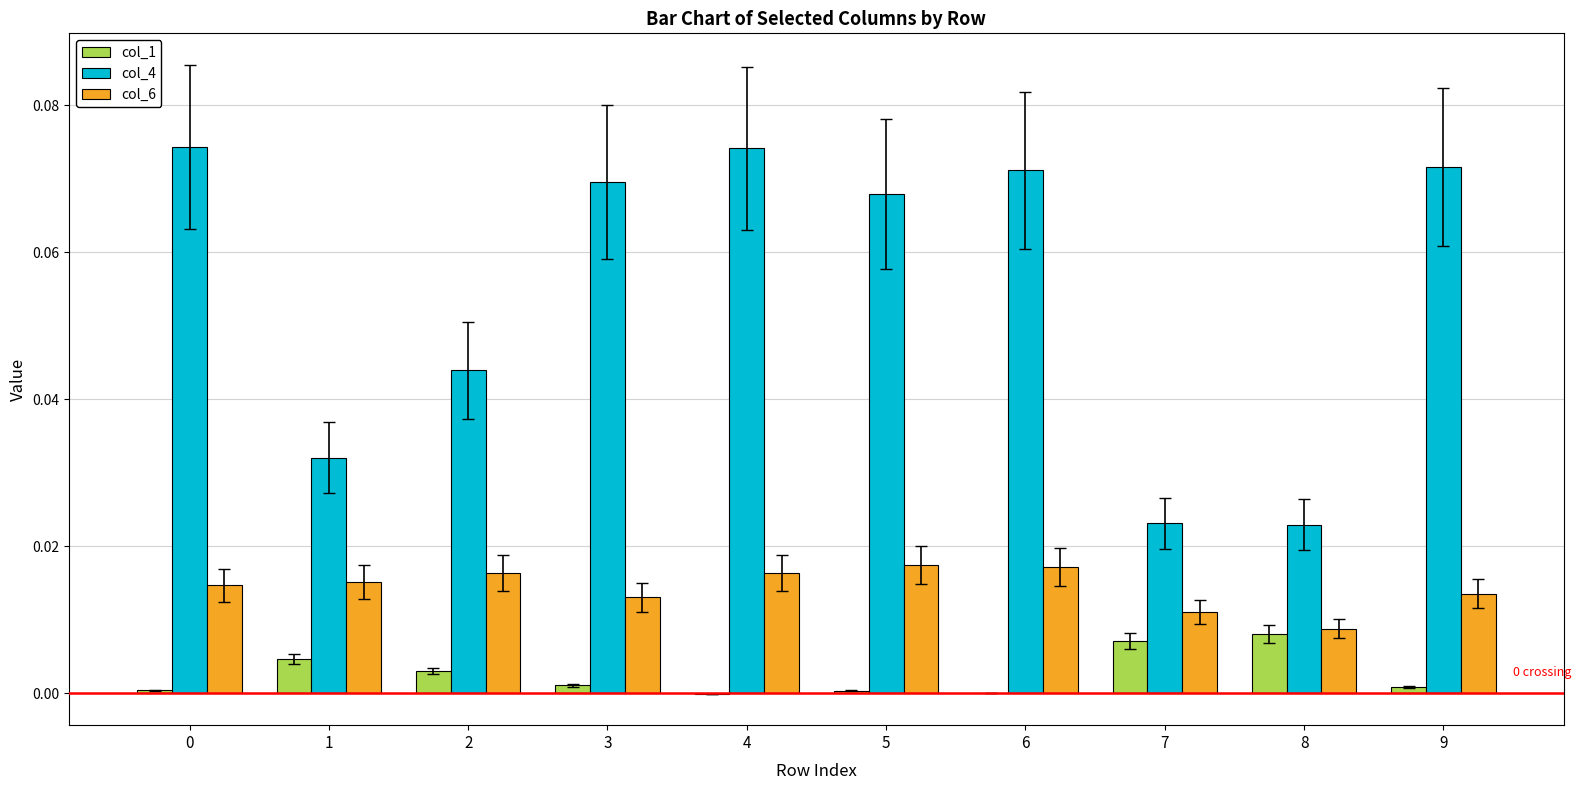

Which series has the largest total across all categories?

col_4